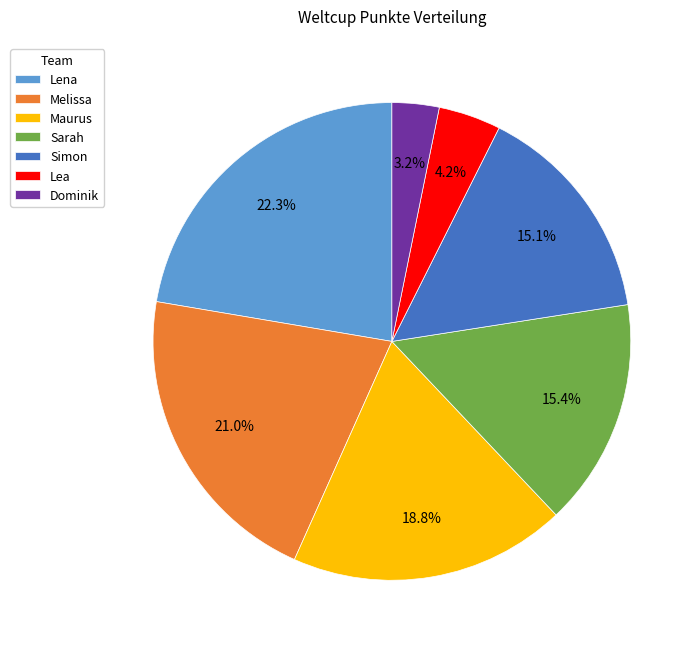

To the nearest percent, what portion does Maurus represent?

19%